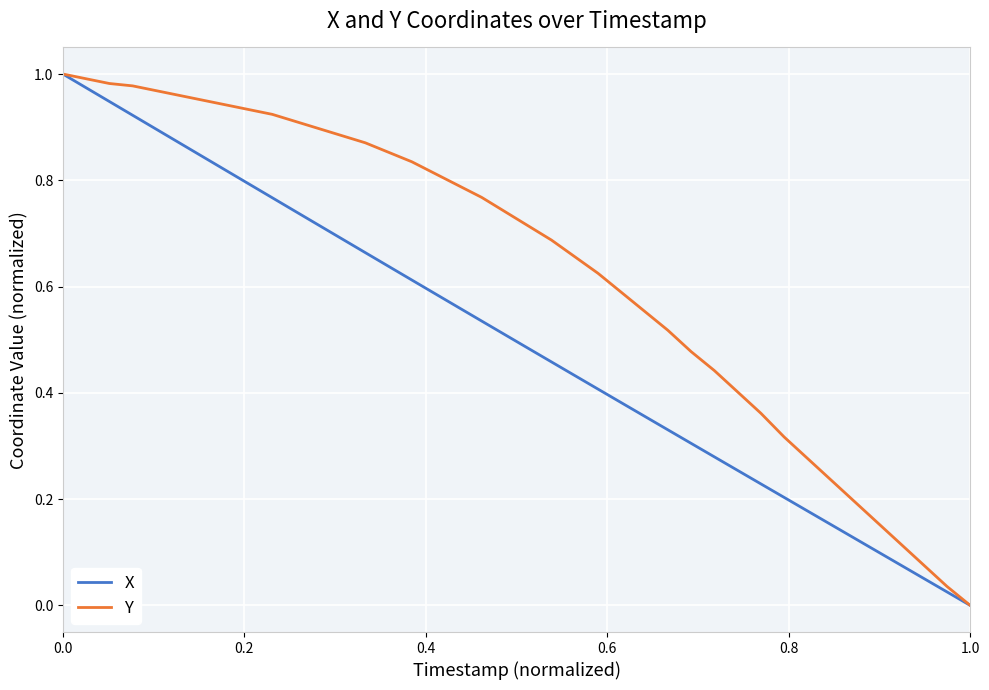

List the series in order of their overall mean, lowest first.

X, Y